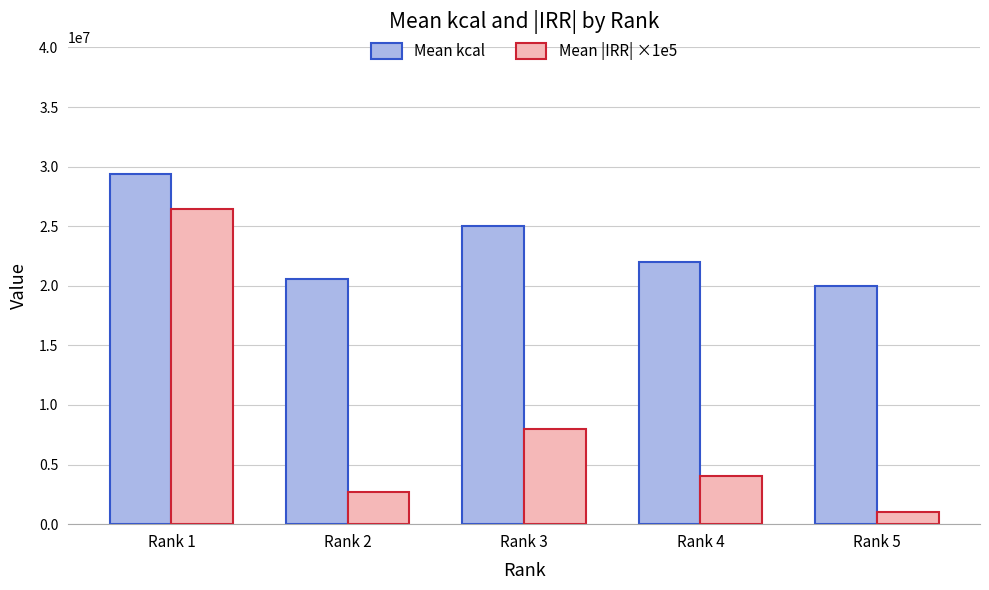

What is the lowest value of the Mean |IRR| ×1e5 series?

1000000.0